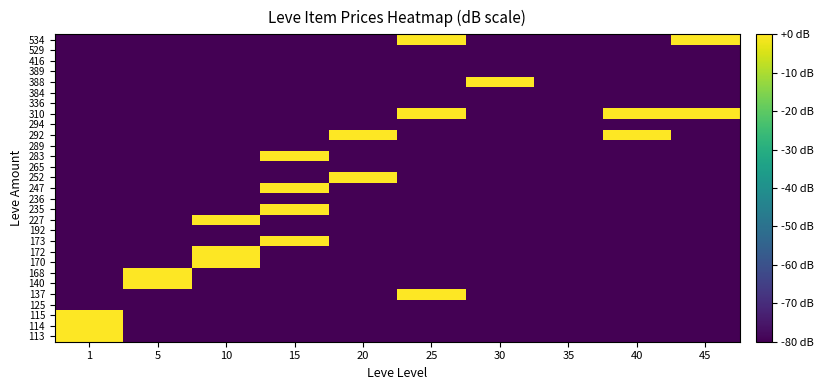

Which has a higher value, 10 or 5?

10